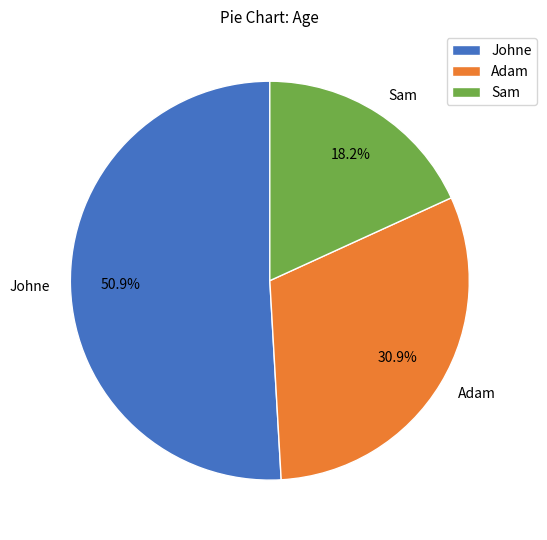

What is the ratio of the value at Sam to the value at Adam?

0.6